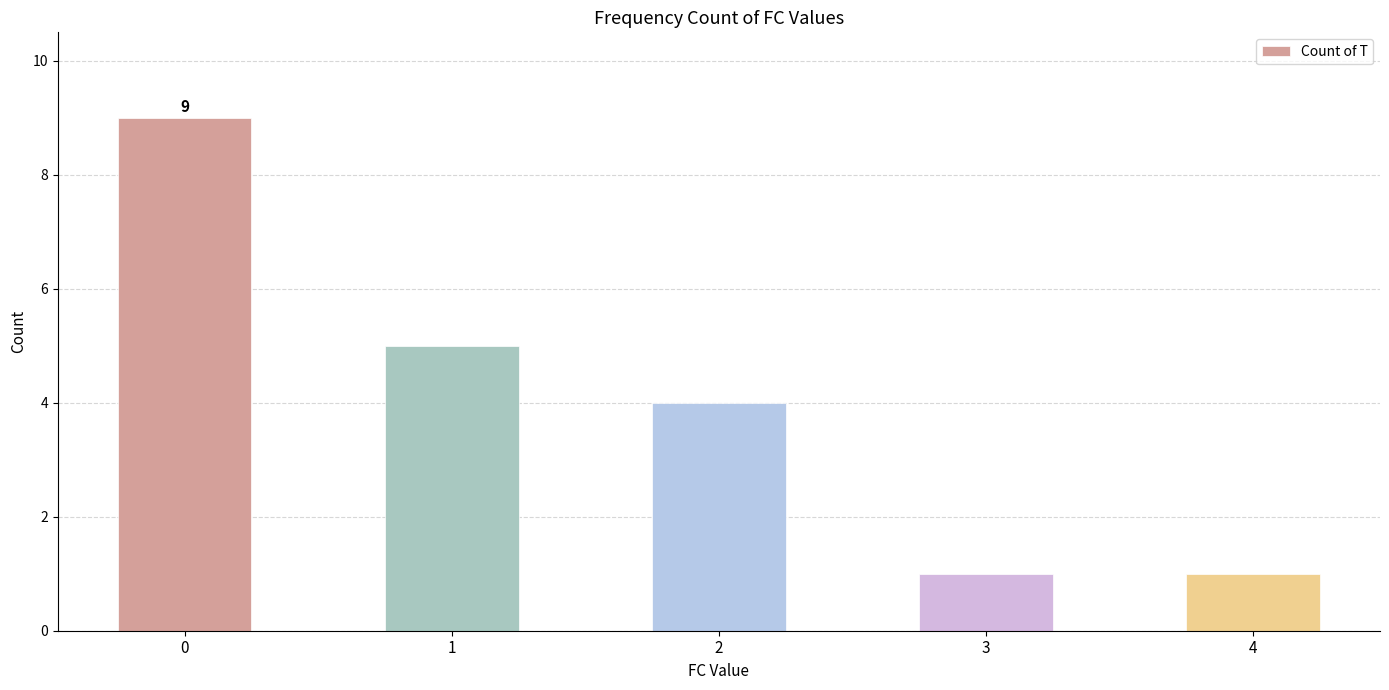

What is the change in value from 0 to 4?

-8